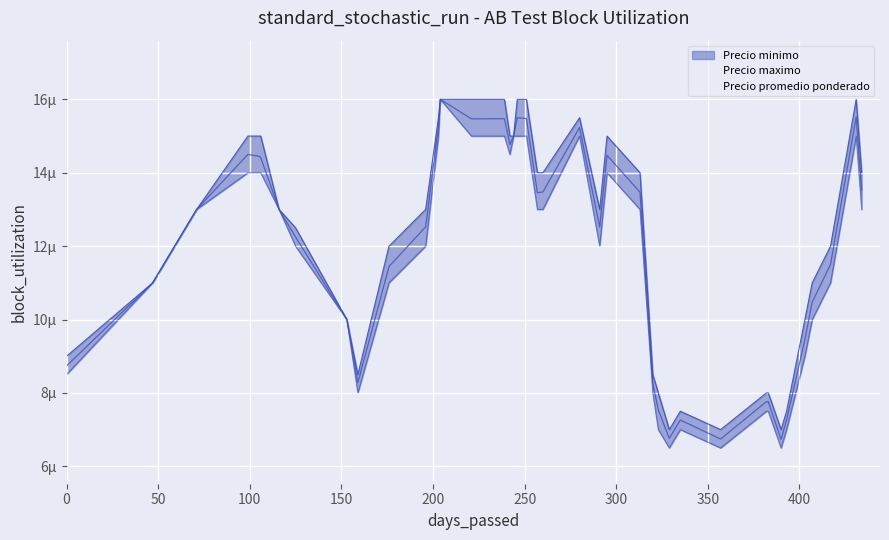

List the series in order of their overall mean, highest first.

Precio maximo, Precio promedio ponderado, Precio minimo